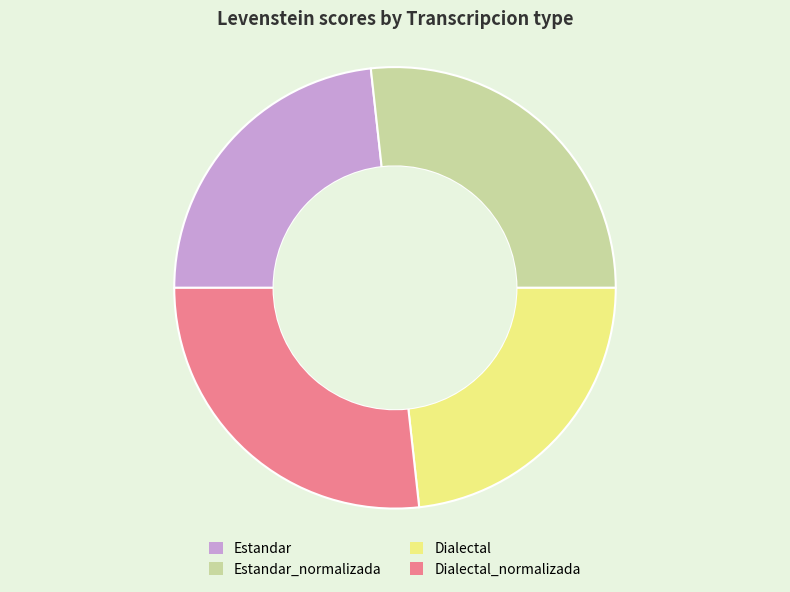

Is it true that Dialectal is 23% of the pie?

True